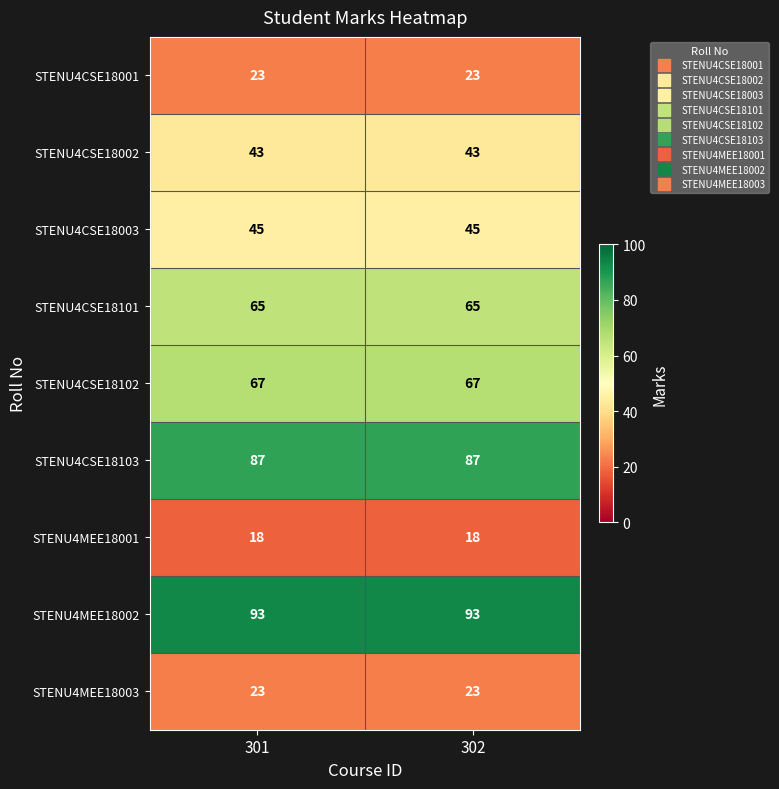

What is the sum of the STENU4CSE18002 values at 302 and 301?

86